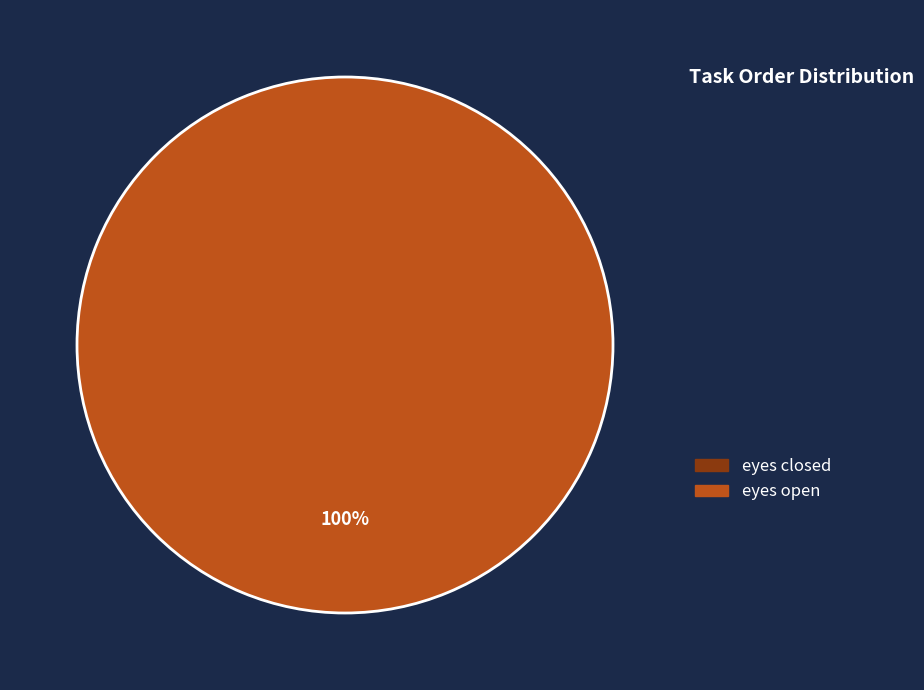

How many slices are in this pie chart?

2